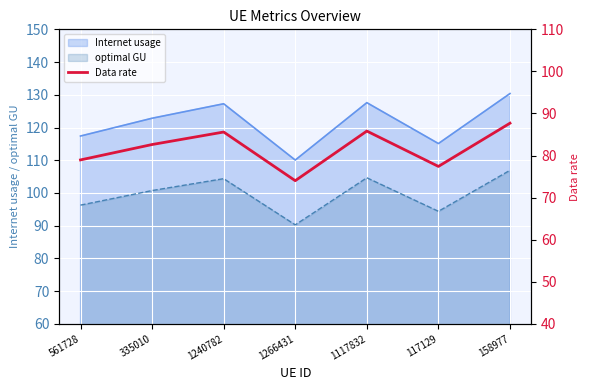

Does the chart display data point markers on the line(s)?

No